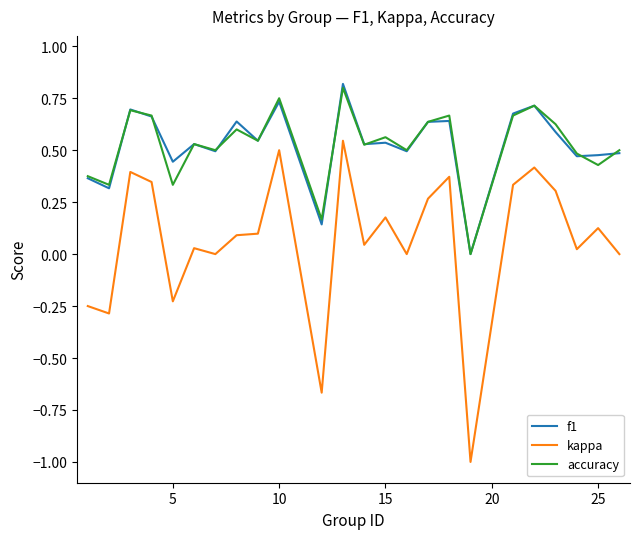

What is the minimum value shown in the chart?

-1.0